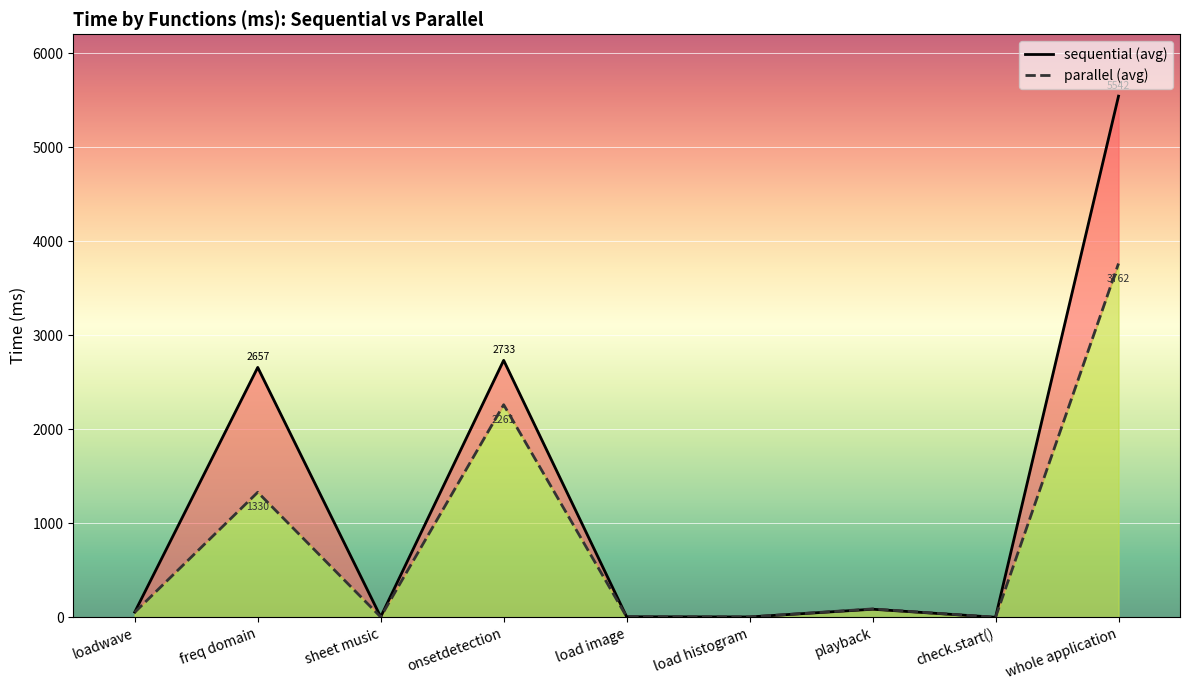

What position from the left is load histogram?

6